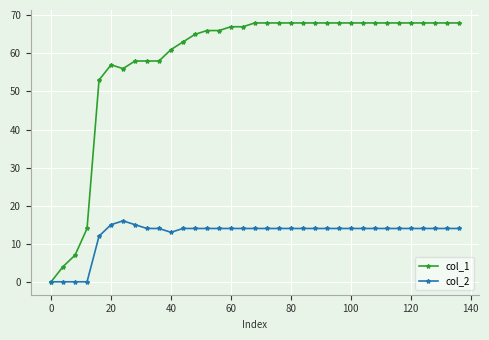

Which series has the widest spread of values?

col_1